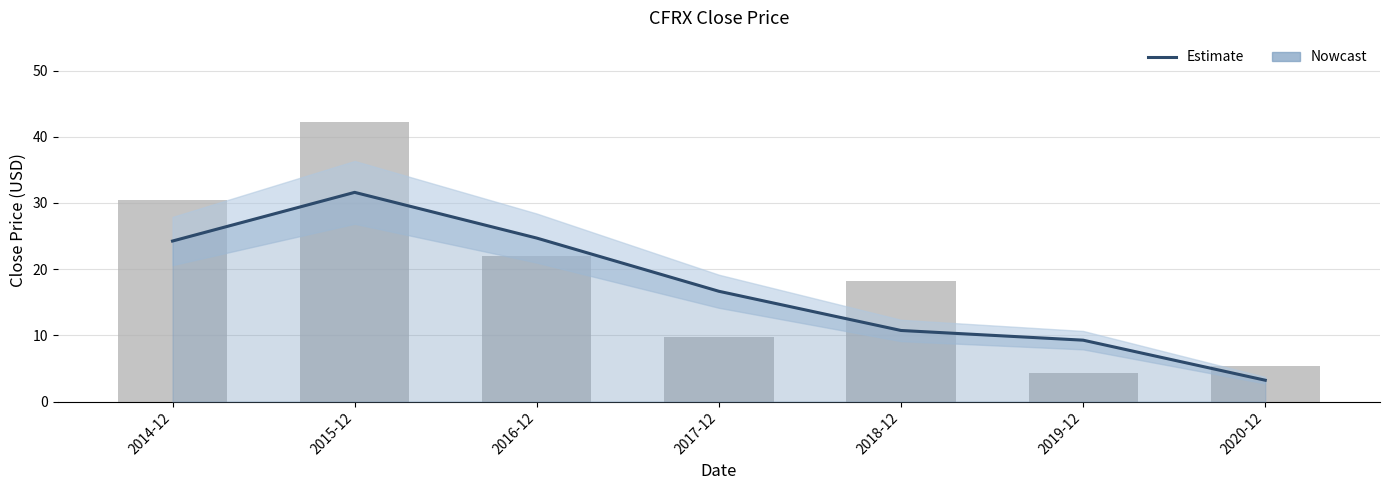

What is the label of the 1st bar from the right?

2020-12